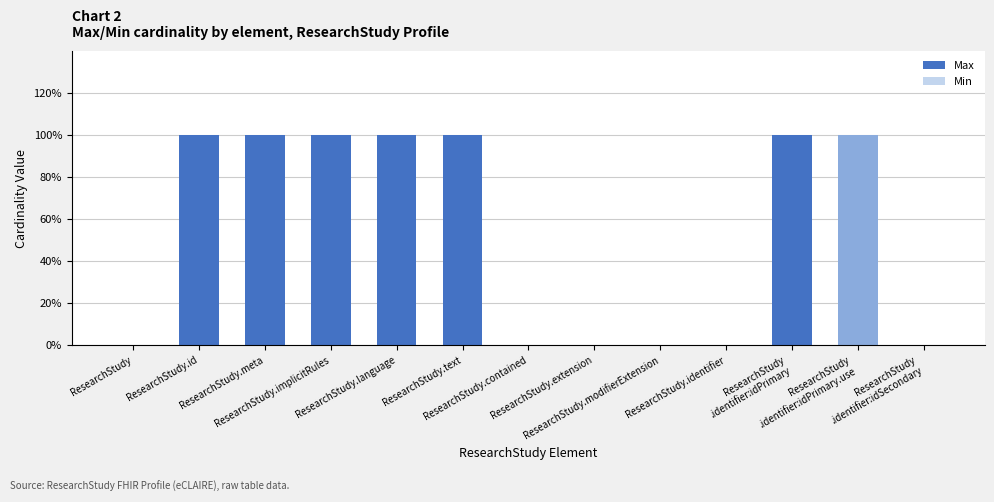

What is the difference between the maximum and second lowest values in the Max series?

1